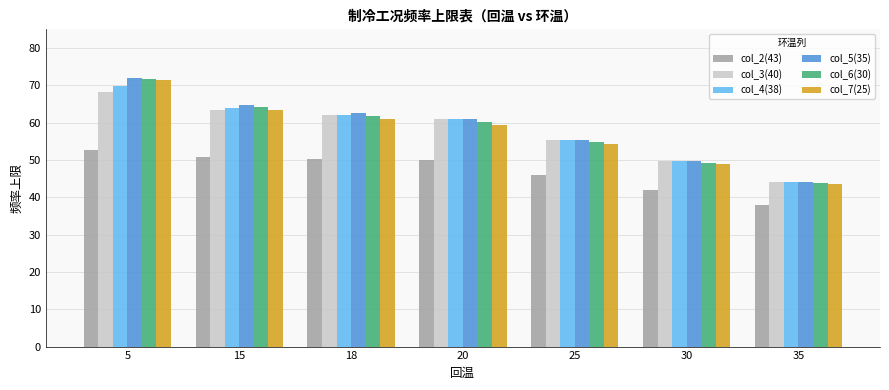

At how many categories does at least one series exceed 39?

7